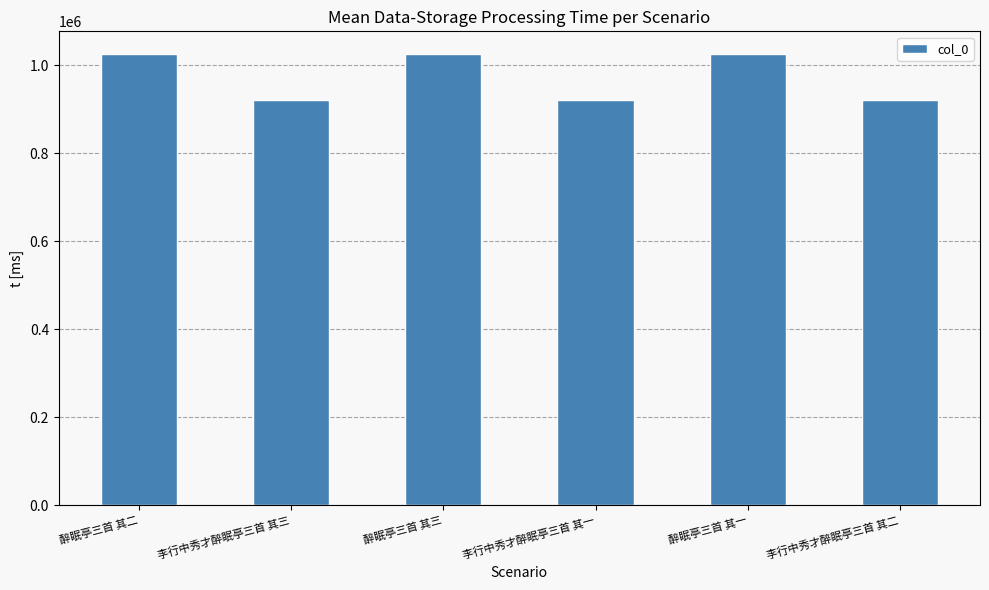

What is the approximate value at 醉眠亭三首 其二, to the nearest 50?

1025850